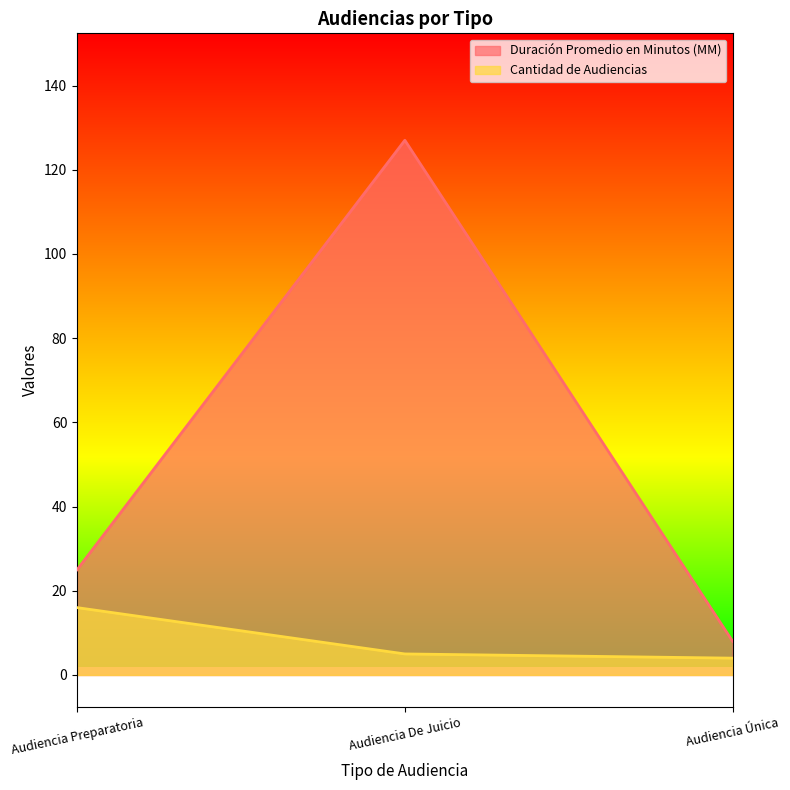

Which category has the lowest value in the Duración Promedio en Minutos (MM) series?

Audiencia Única